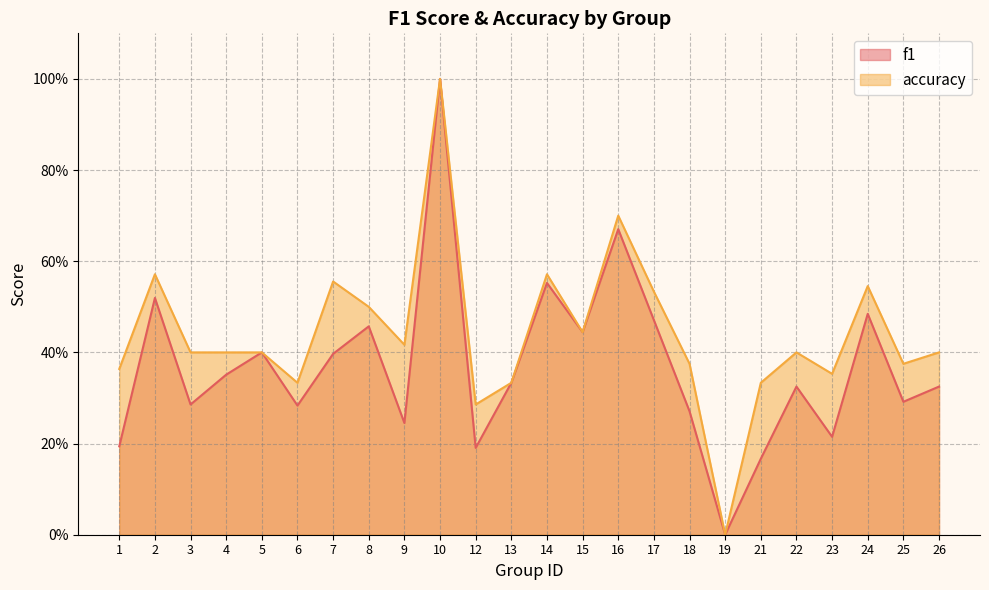

What is the value of the accuracy point at the 11th from the left?

0.3